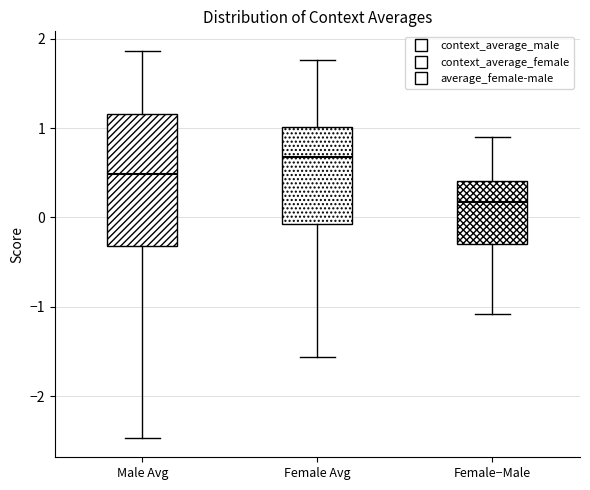

Which box has the lowest median line?

Female−Male